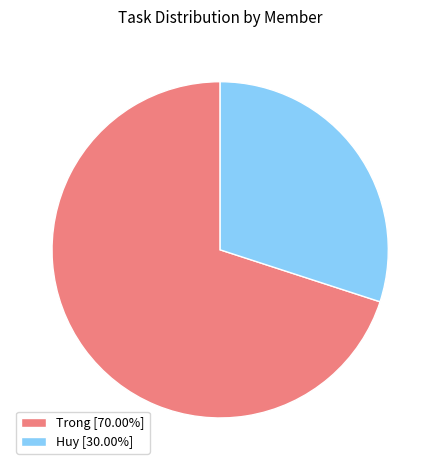

Which category has the biggest portion of the pie?

Trong